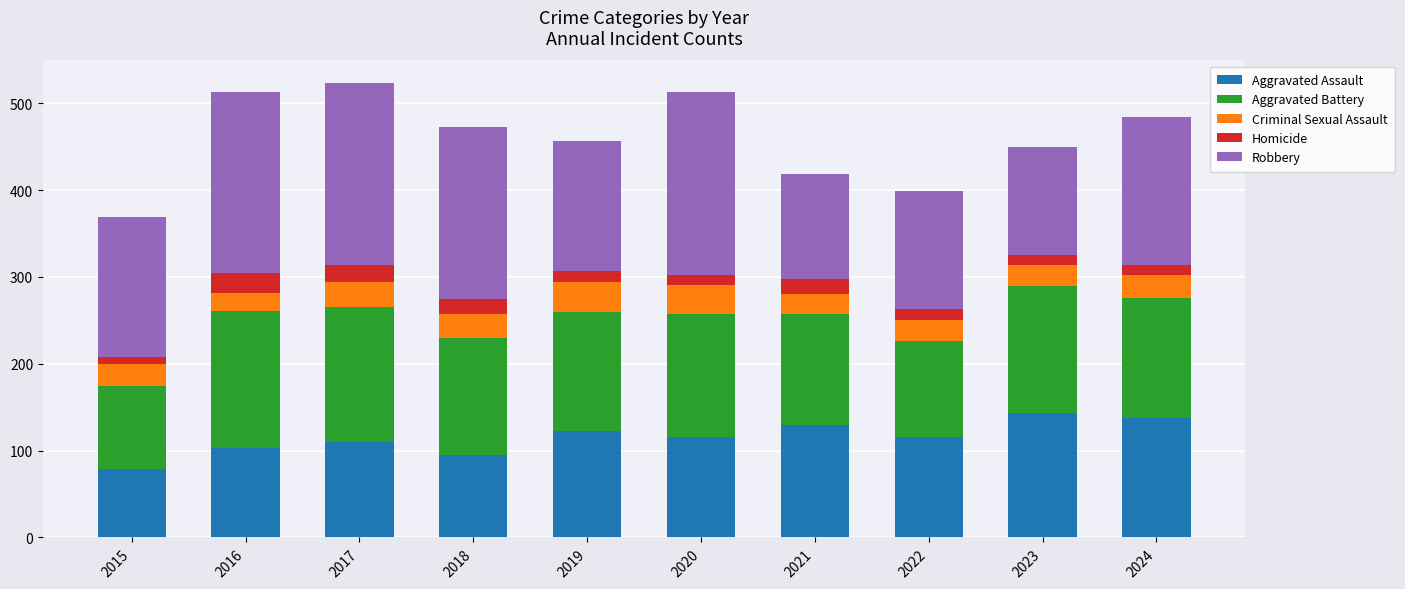

What is the total value across all series at 2021?

419